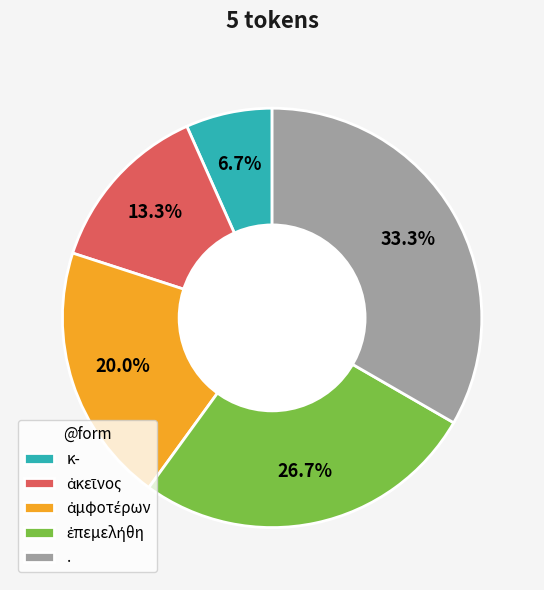

Which category has the smallest portion of the pie?

κ-